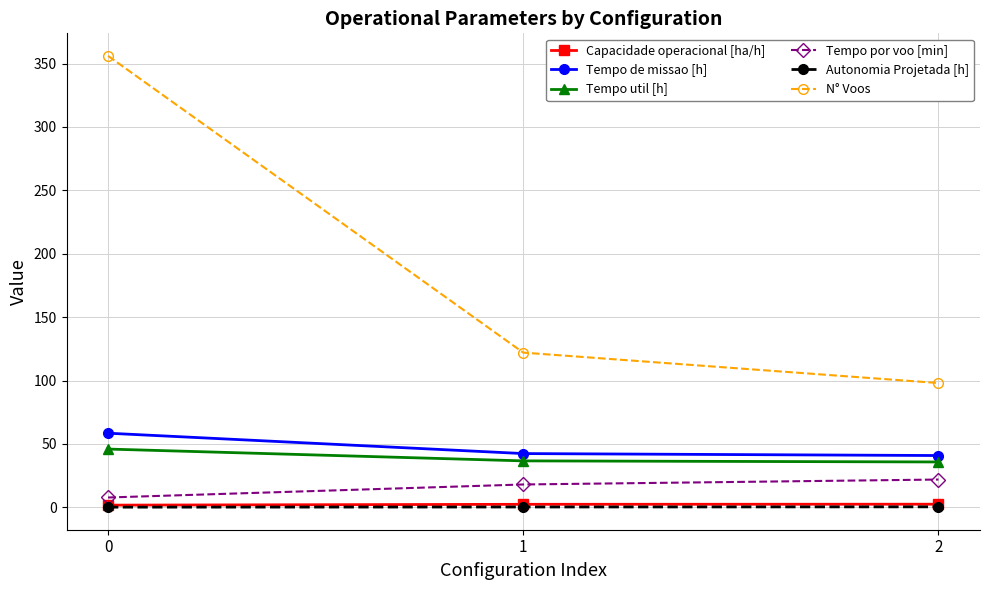

What is the spread (max minus min) of values at 0?

355.9